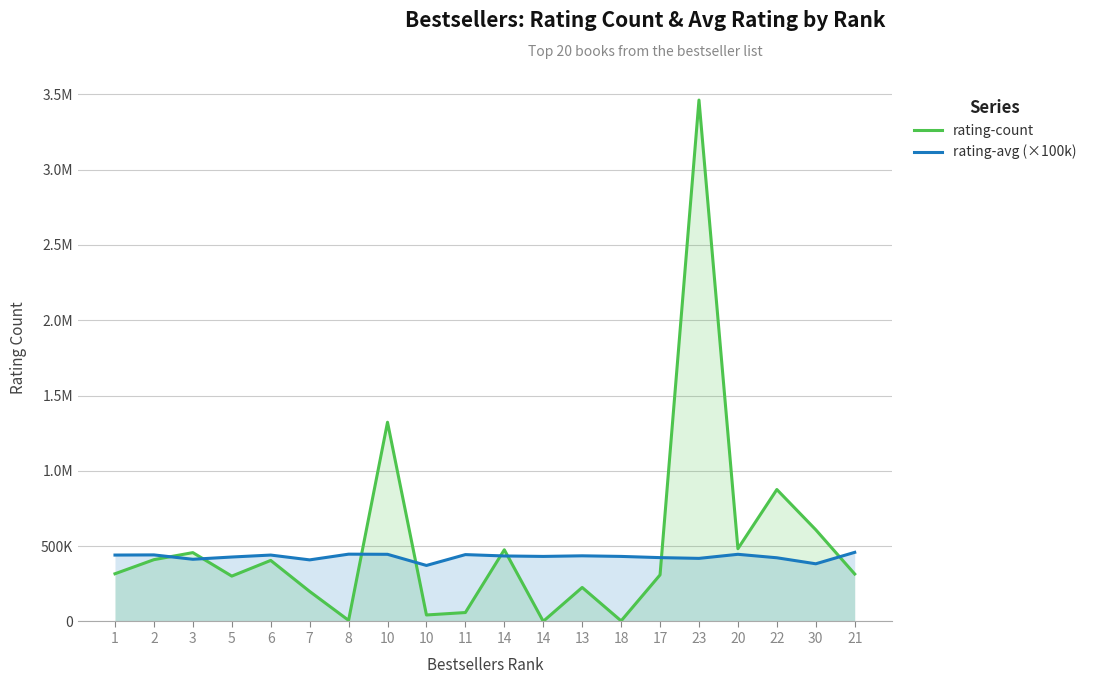

Reading left to right, extract all data points from this chart.

rating-count: 316844.0	410409.0	457239.0	301233.0	405443.0	199502.0	7543.0	1323027.0	43144.0	59287.0	476015.0	965.0	225908.0	3963.0	309352.0	3462406.0	483231.0	876189.0	608868.0	315112.0
rating-avg (×100k): 441000.0	442000.0	413000.0	428000.0	441000.0	409000.0	447000.0	446000.0	372000.0	444000.0	435000.0	432000.0	436000.0	432000.0	424000.0	419000.0	446000.0	423000.0	383000.0	459000.0